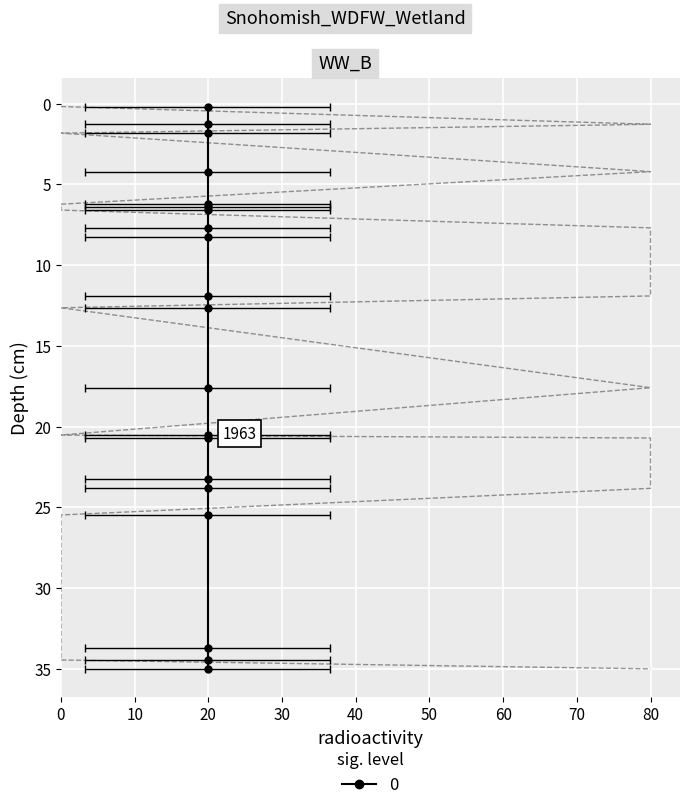

True or false: y_true and y_pred cross at least once.

False